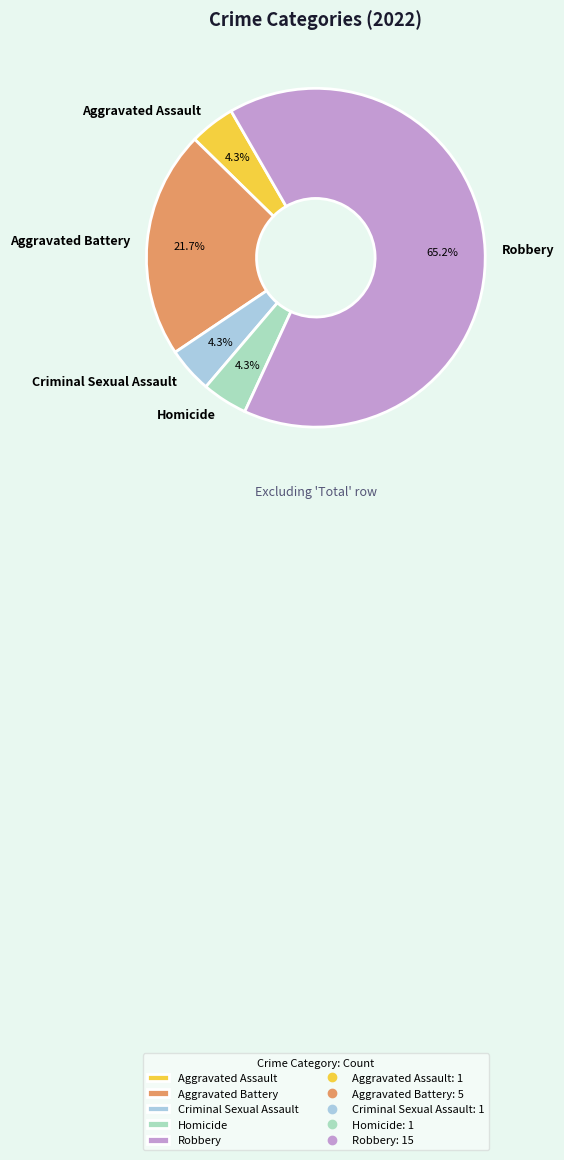

What is the largest slice in the pie chart?

Robbery